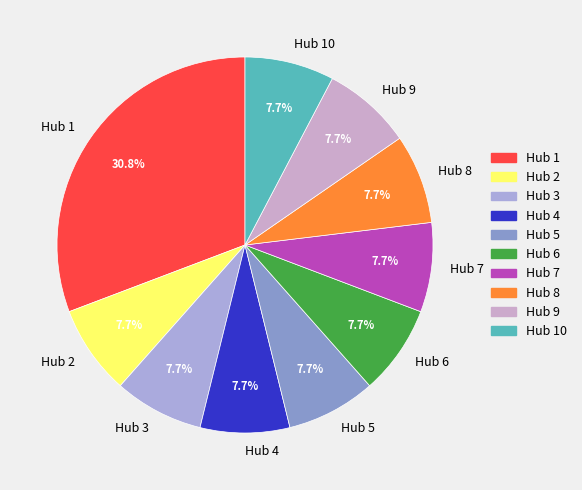

Is there any slice that represents more than half of the pie?

No